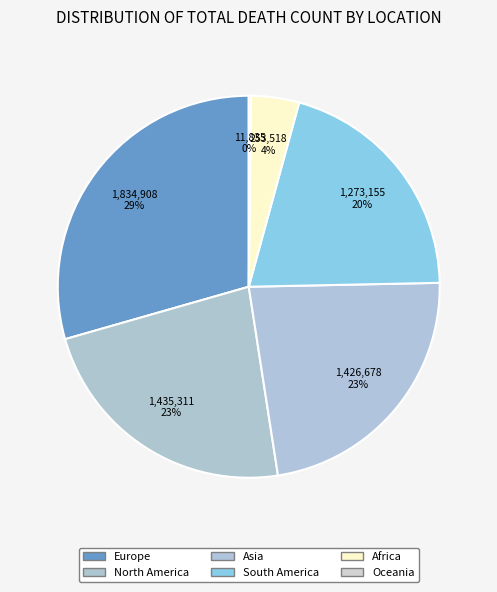

What is the largest slice in the pie chart?

Europe